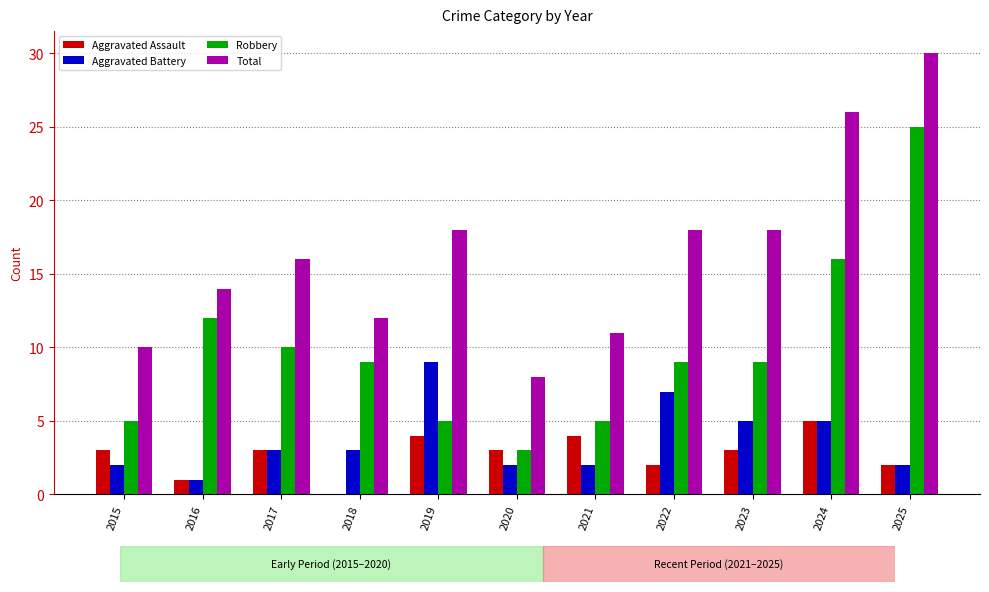

Are the bars grouped side by side (vs. stacked)?

Yes